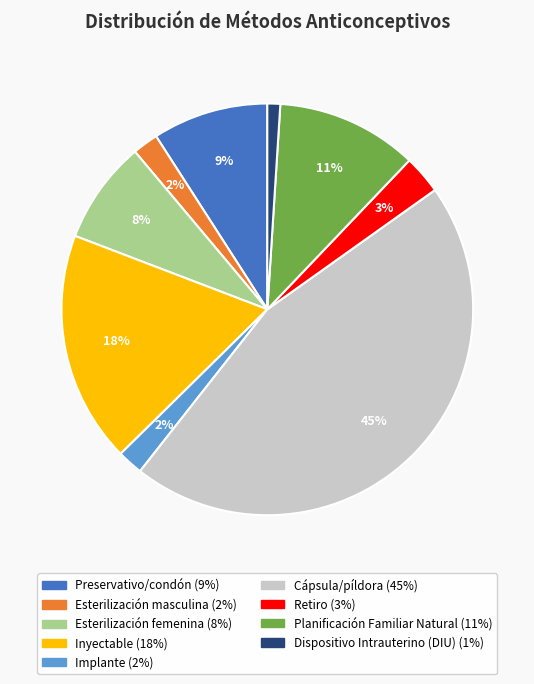

To the nearest percent, what is the average slice percentage?

11%